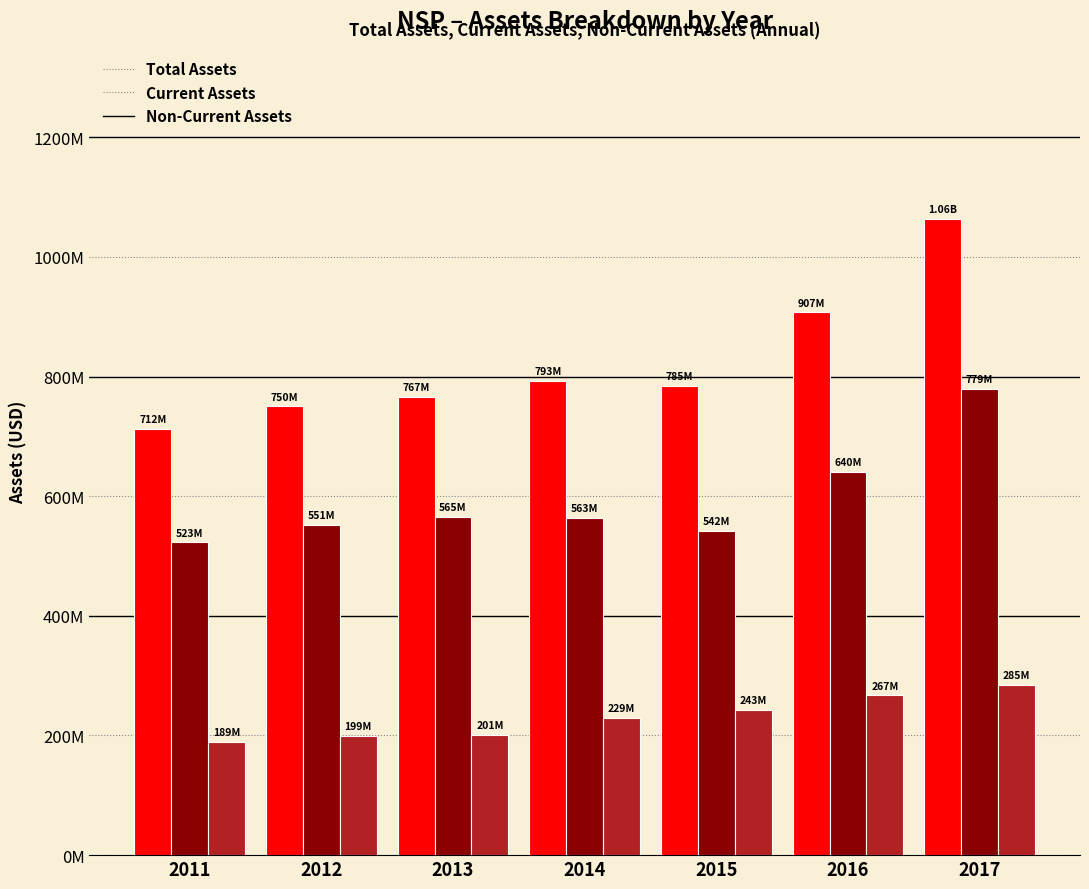

Between 2012 and 2014, which is larger?

2014